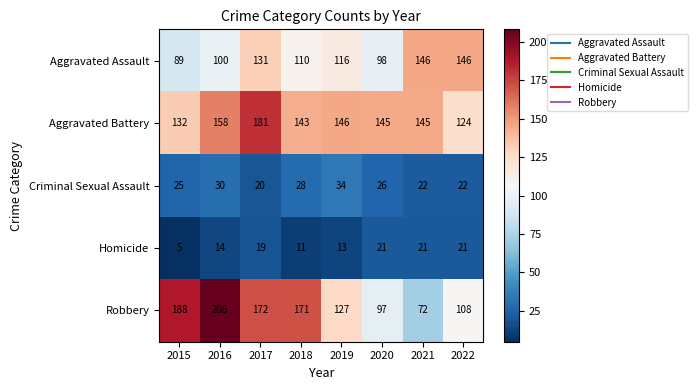

What is the greatest value displayed?

208